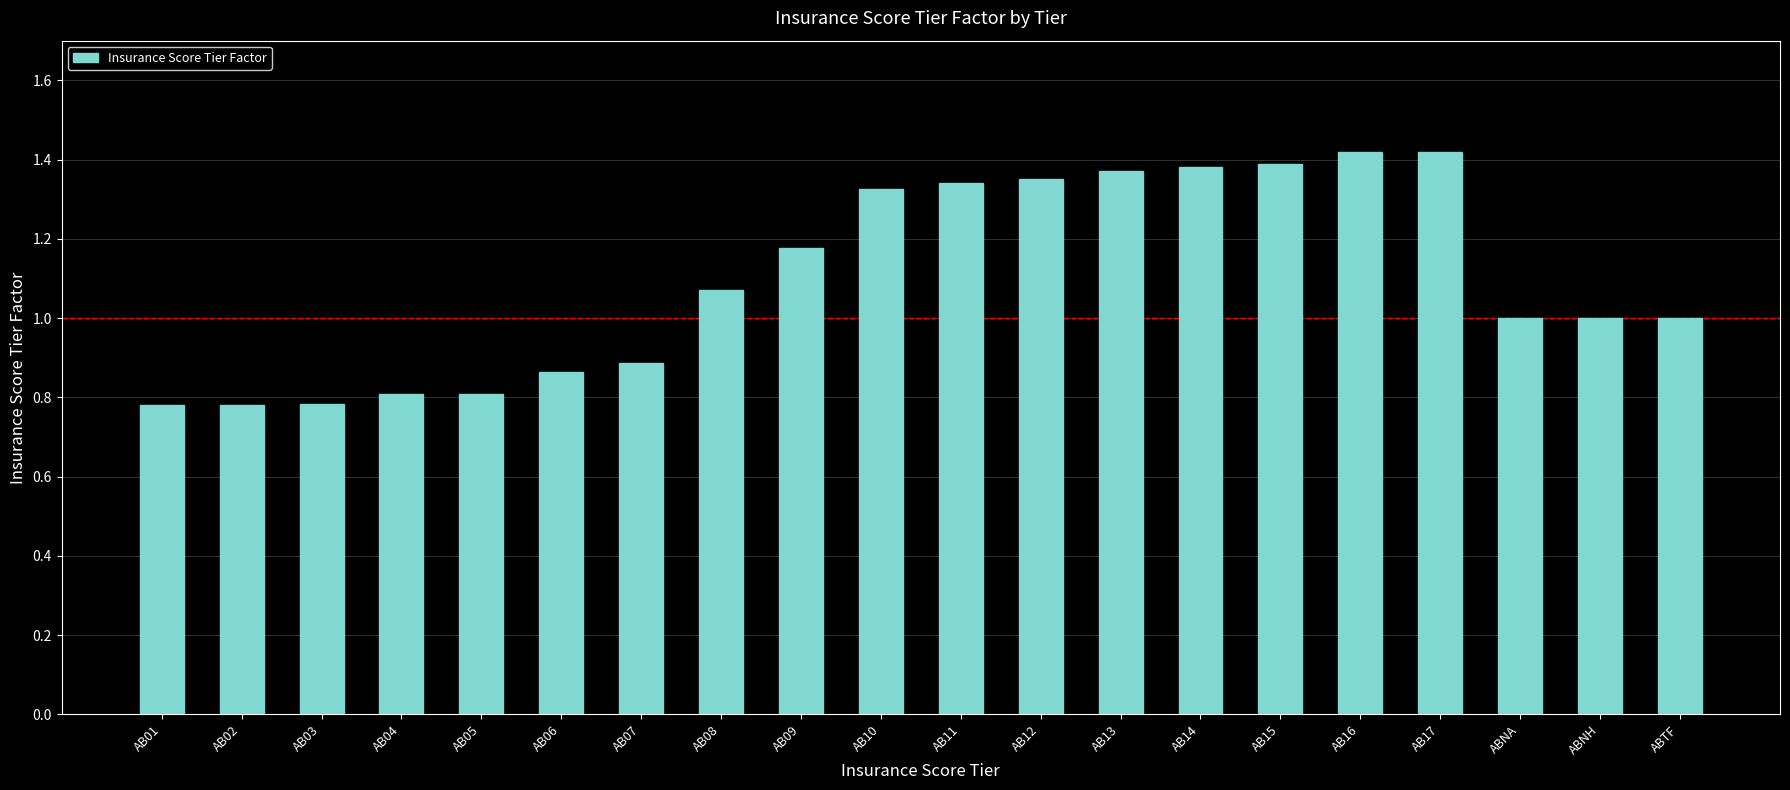

Read the value at ABNH.

1.0